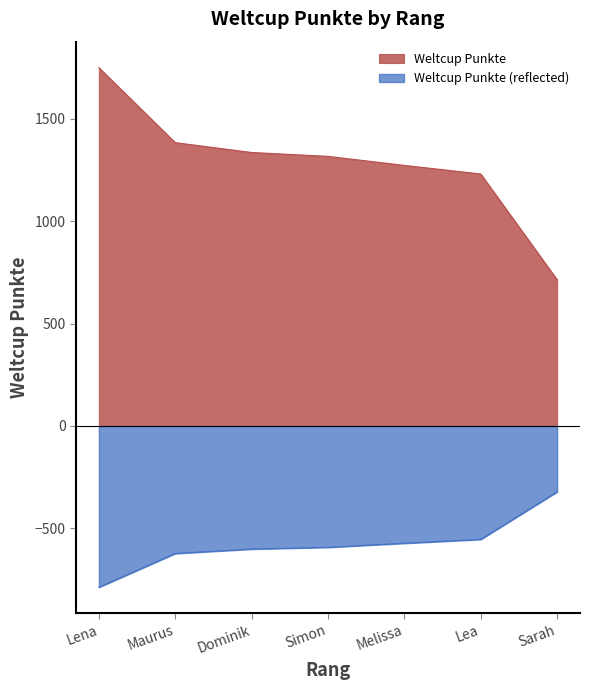

What is the difference between the second highest and minimum values?

669